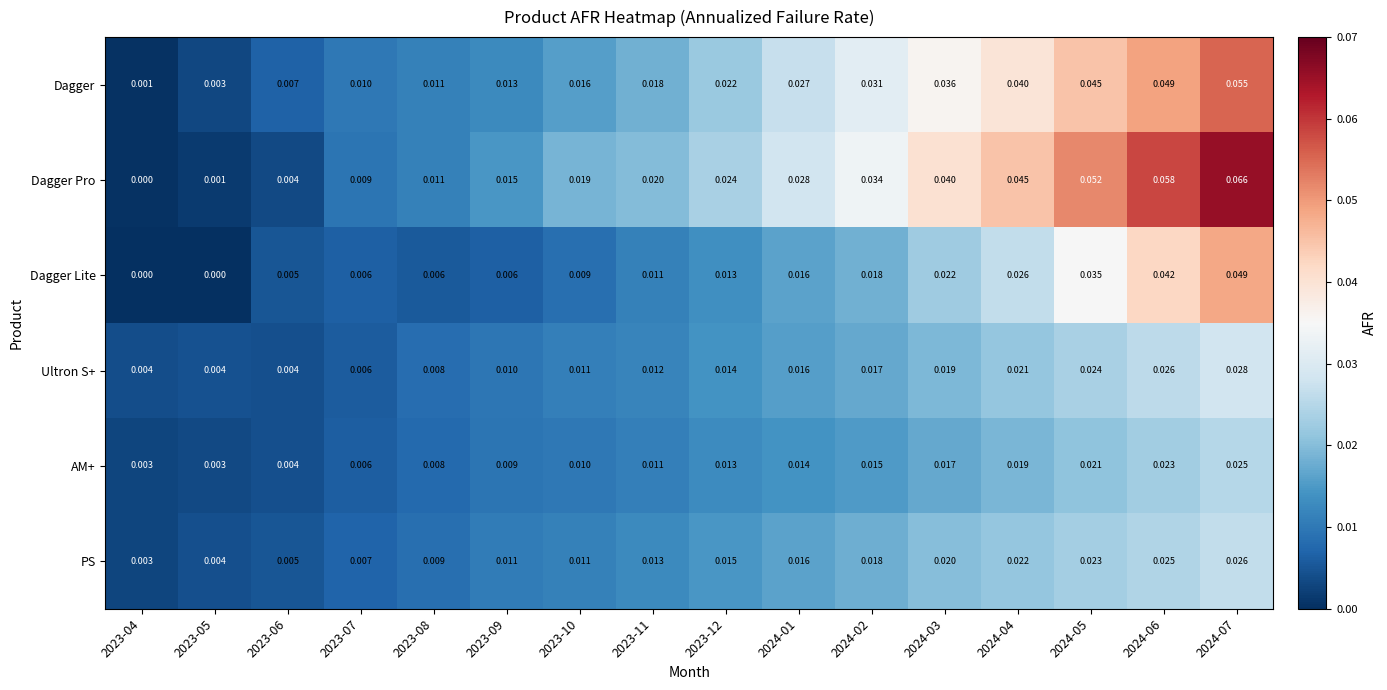

Rank the series by their maximum value, from lowest to highest.

AM+, PS, Ultron S+, Dagger Lite, Dagger, Dagger Pro